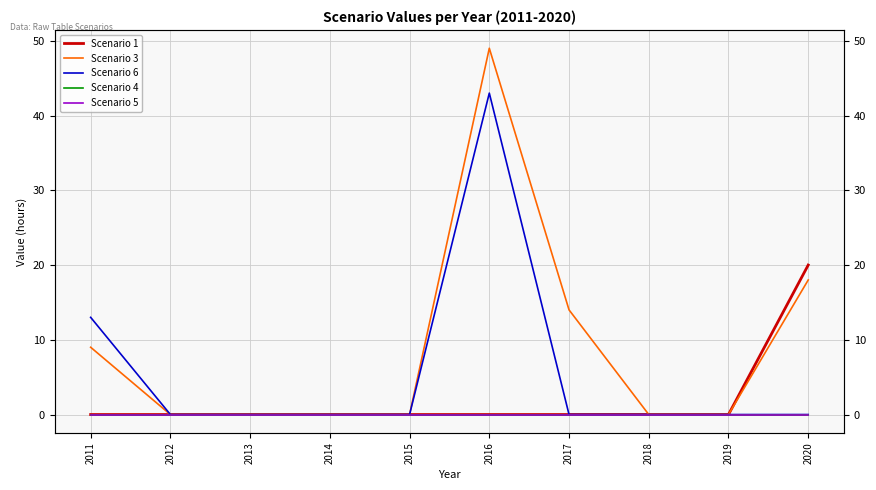

Reading right to left, transcribe all the data shown in this chart.

Scenario 1: 2020=20	2019=0	2018=0	2017=0	2016=0	2015=0	2014=0	2013=0	2012=0	2011=0
Scenario 3: 2020=18	2019=0	2018=0	2017=14	2016=49	2015=0	2014=0	2013=0	2012=0	2011=9
Scenario 6: 2020=0	2019=0	2018=0	2017=0	2016=43	2015=0	2014=0	2013=0	2012=0	2011=13
Scenario 4: 2020=0	2019=0	2018=0	2017=0	2016=0	2015=0	2014=0	2013=0	2012=0	2011=0
Scenario 5: 2020=0	2019=0	2018=0	2017=0	2016=0	2015=0	2014=0	2013=0	2012=0	2011=0